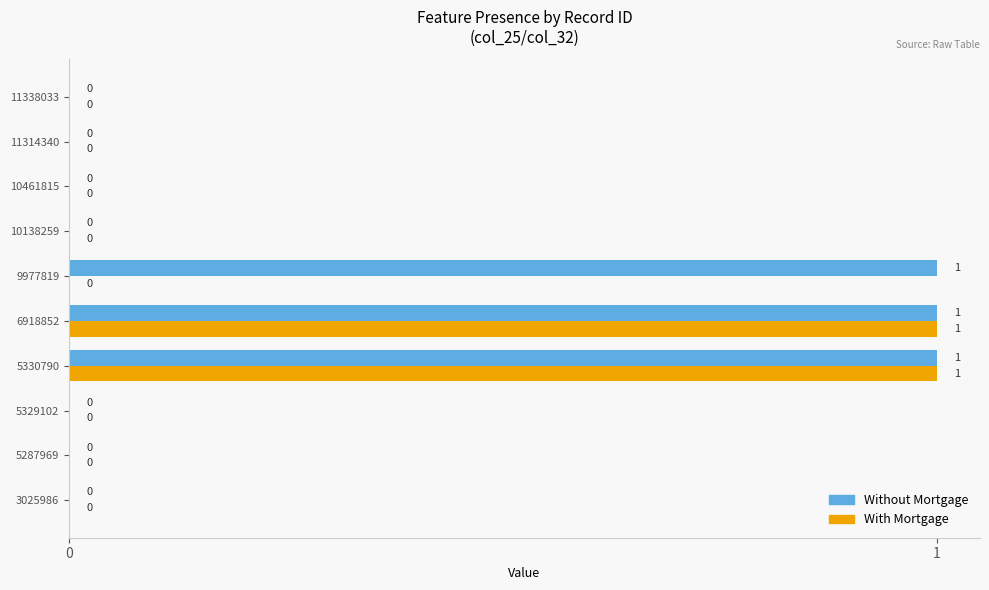

Which series has the largest total across all categories?

Without Mortgage